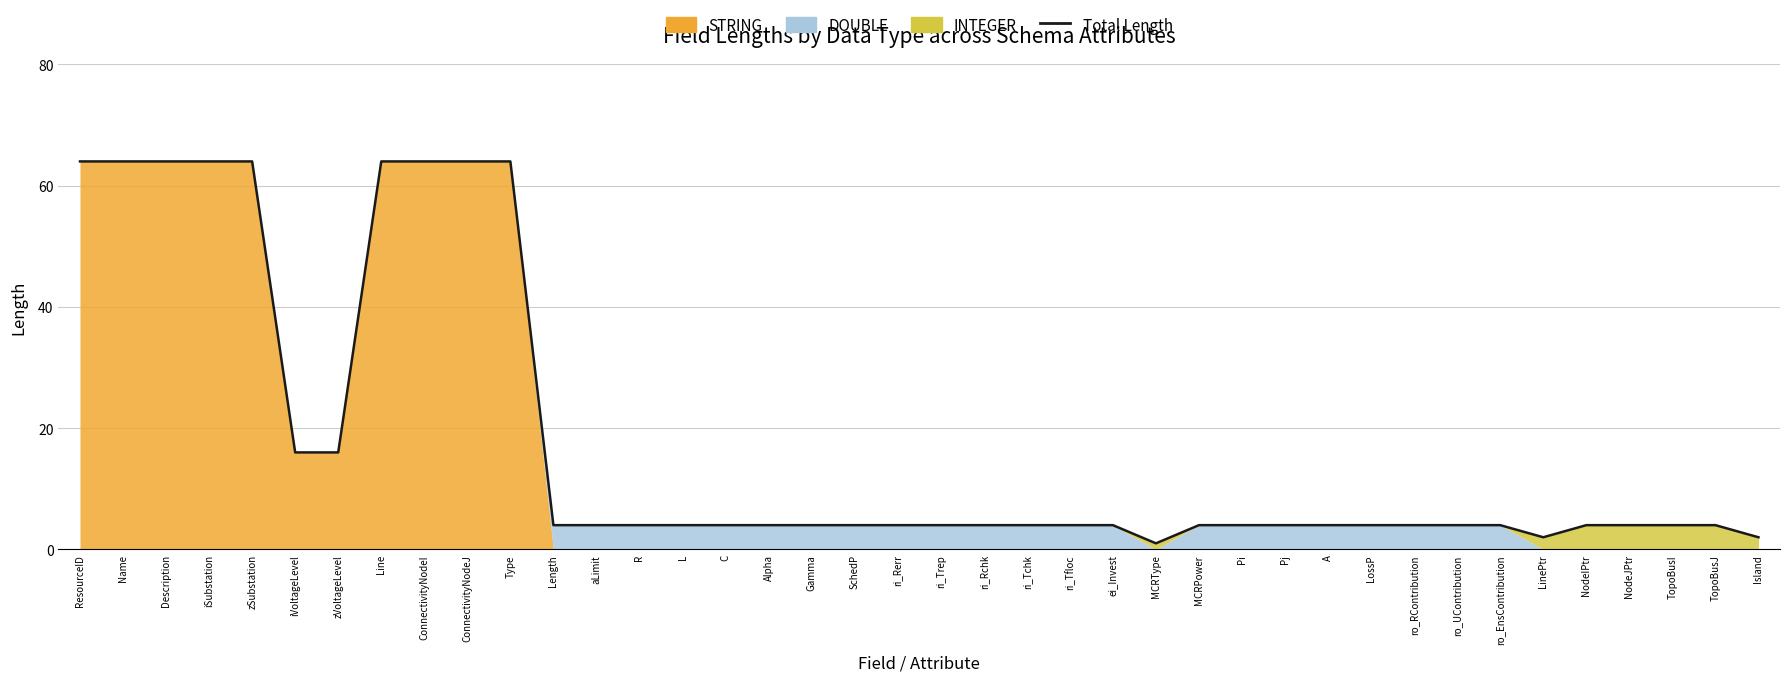

List the labels in order of value, largest first.

ResourceID, Name, Description, iSubstation, zSubstation, Line, ConnectivityNodeI, ConnectivityNodeJ, Type, iVoltageLevel, zVoltageLevel, Length, aLimit, R, L, C, Alpha, Gamma, SchedP, ri_Rerr, ri_Trep, ri_Rchk, ri_Tchk, ri_Tfloc, ei_Invest, MCRPower, Pi, Pj, A, LossP, ro_RContribution, ro_UContribution, ro_EnsContribution, NodeIPtr, NodeJPtr, TopoBusI, TopoBusJ, LinePtr, Island, MCRType